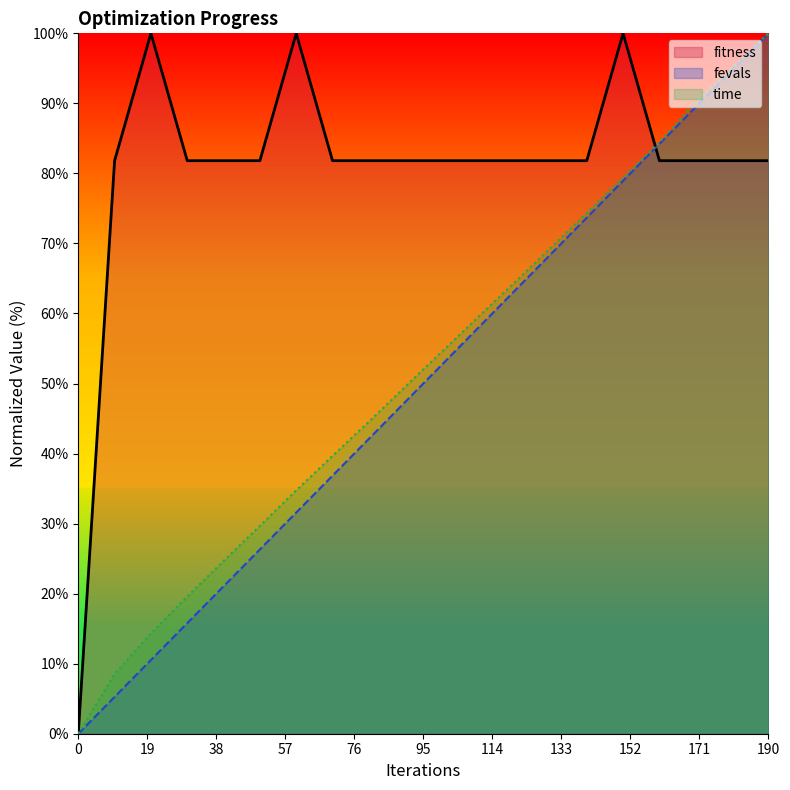

What is the sum of the fitness values at 90 and 180?

163.6